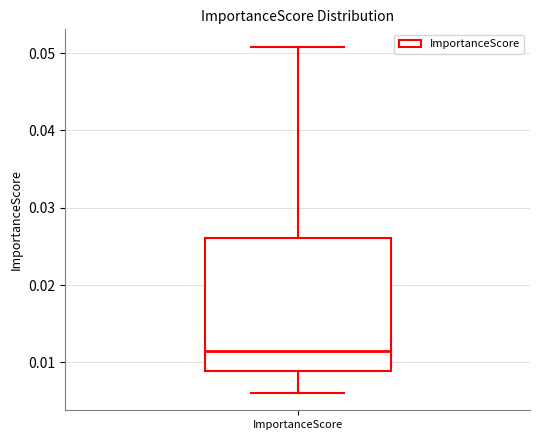

Where does the upper whisker of the box for ImportanceScore end on the y-axis? The values are not printed on the chart, so give them approximately, as read against the axis.

0.051